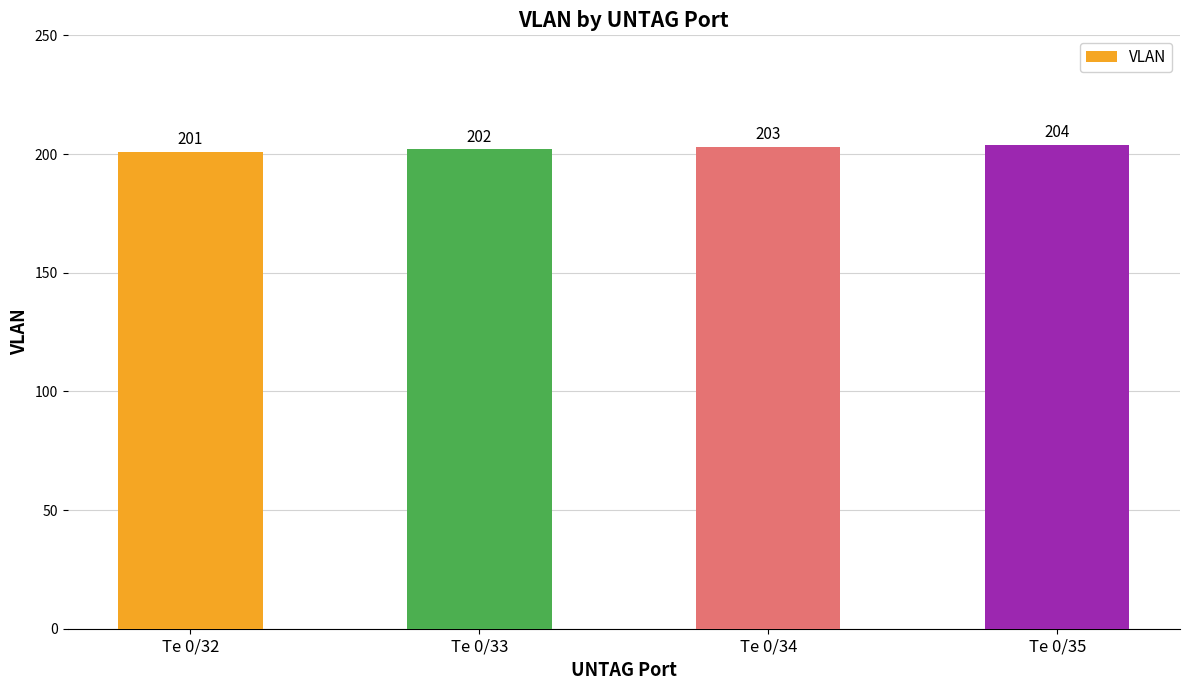

What is the change in value from Te 0/32 to Te 0/34?

+2